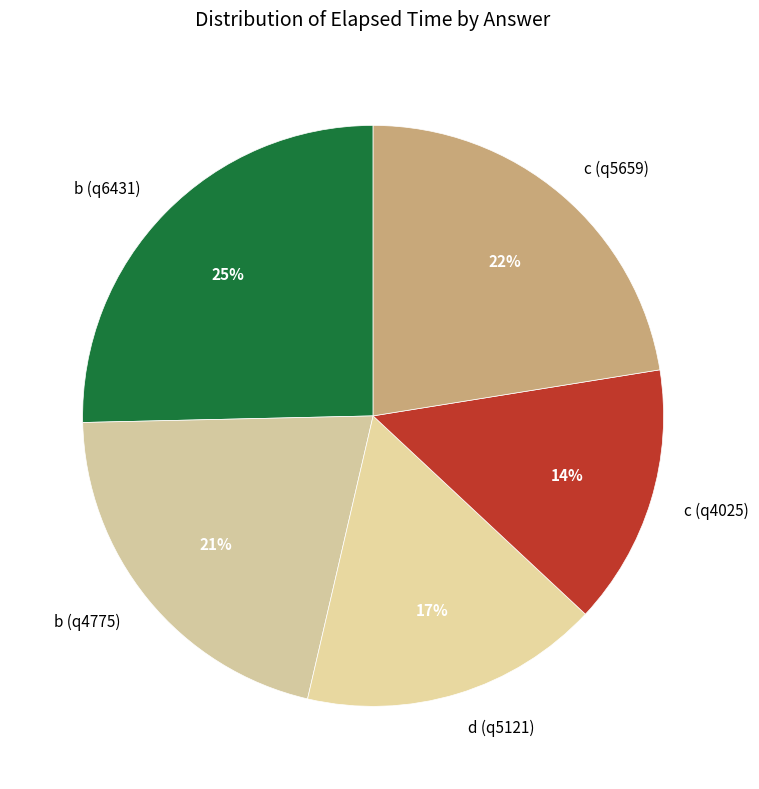

To the nearest percent, what is the combined percentage of b (q6431) and d (q5121)?

42%